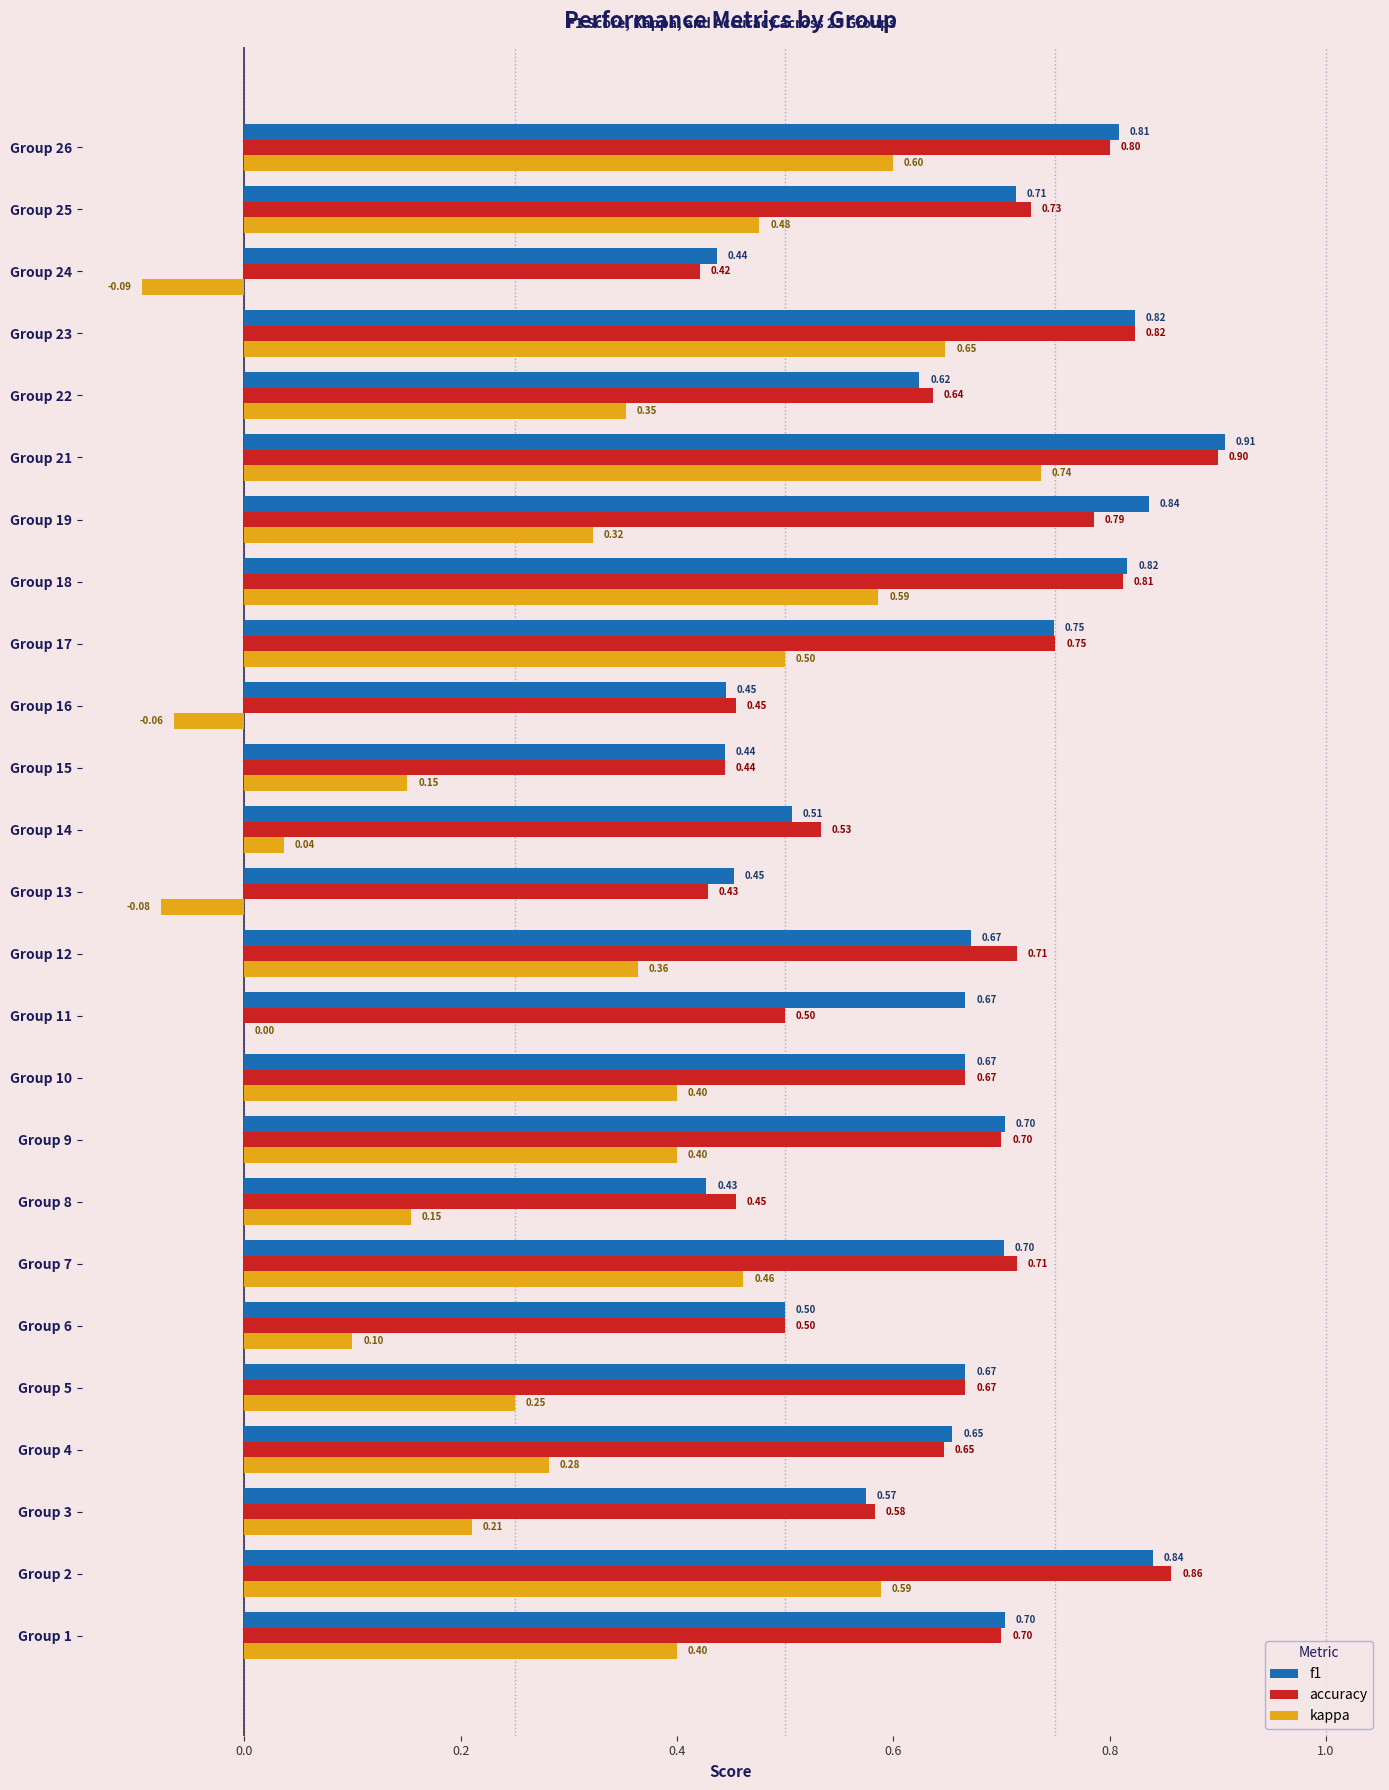

Count the accuracy values in the range 0 to 1.

25